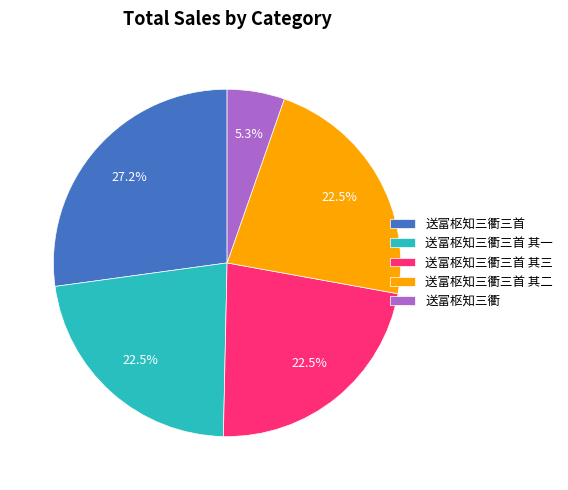

Which has a higher value, 送富枢知三衢三首 or 送富枢知三衢三首 其二?

送富枢知三衢三首